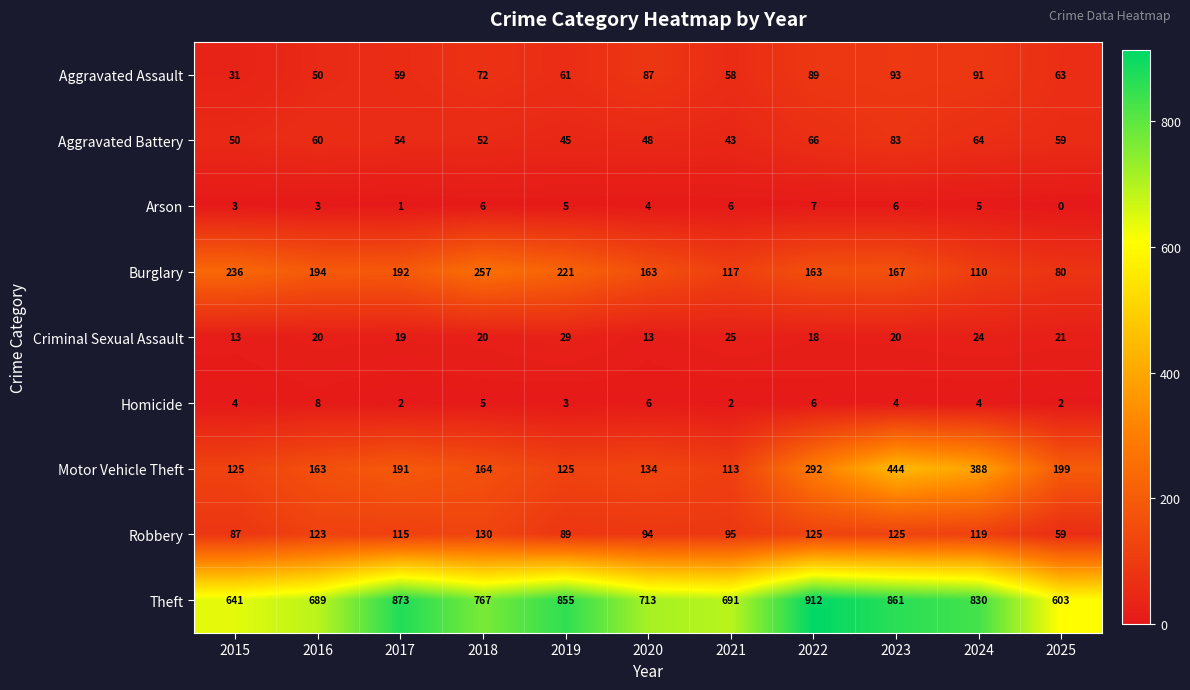

Is it true that Aggravated Battery equals 26 at 2023?

False